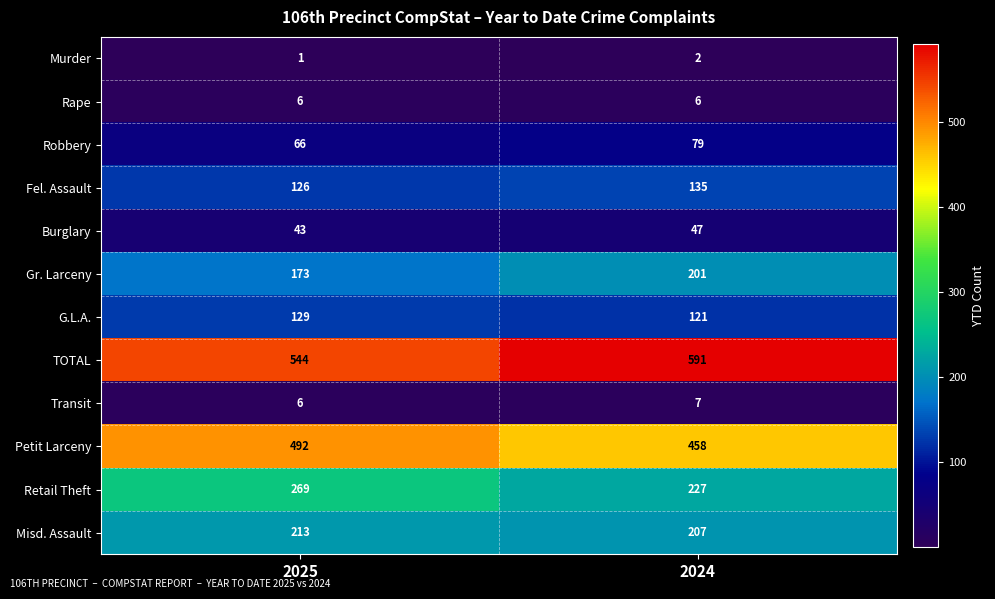

What is the maximum value for Retail Theft?

269